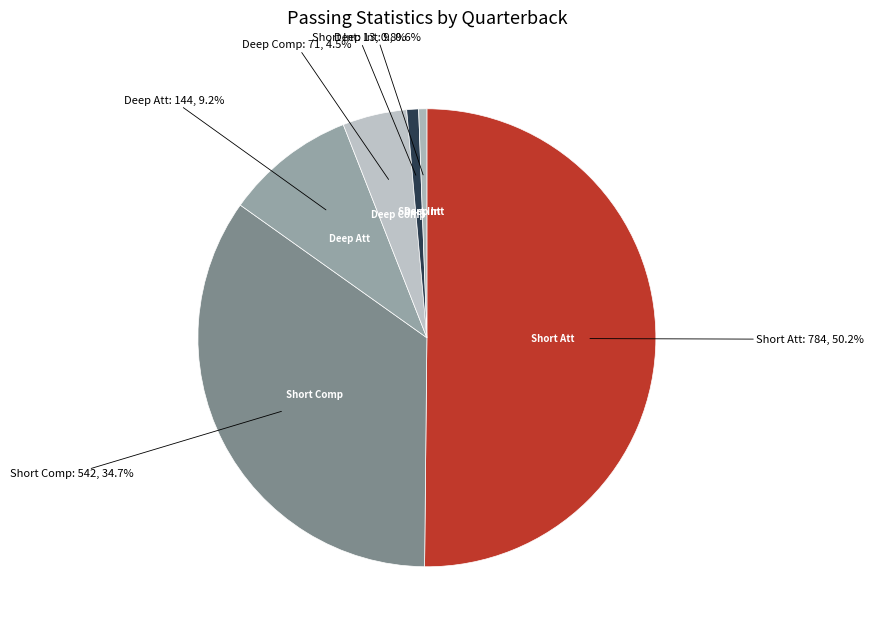

How many slices are in this pie chart?

6